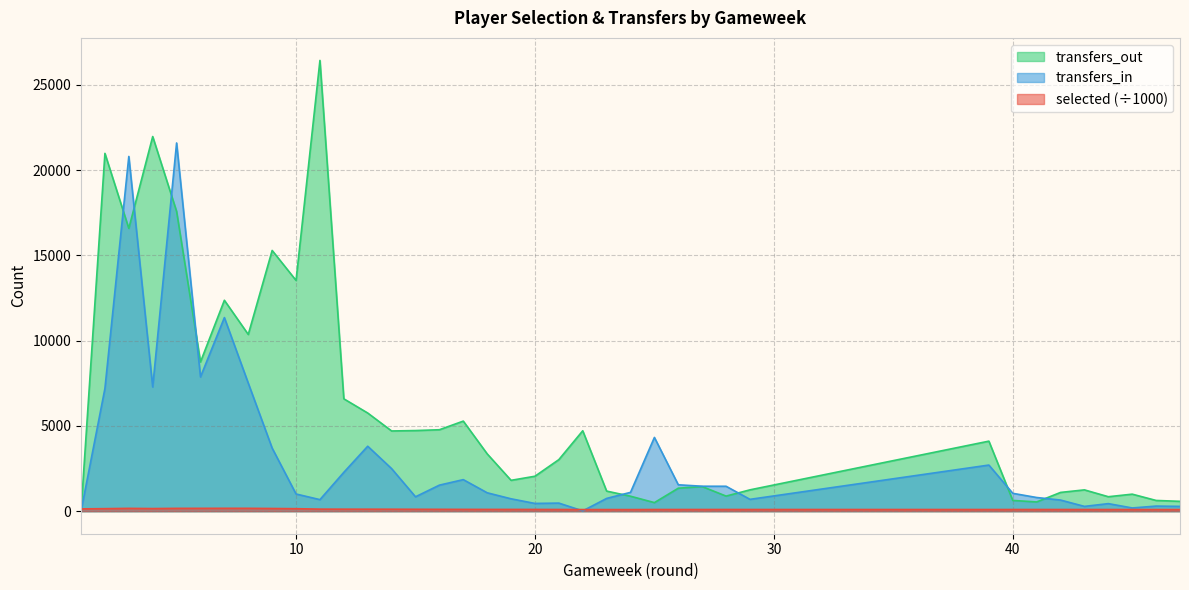

What is the spread (max minus min) of values at 9?

15128.5